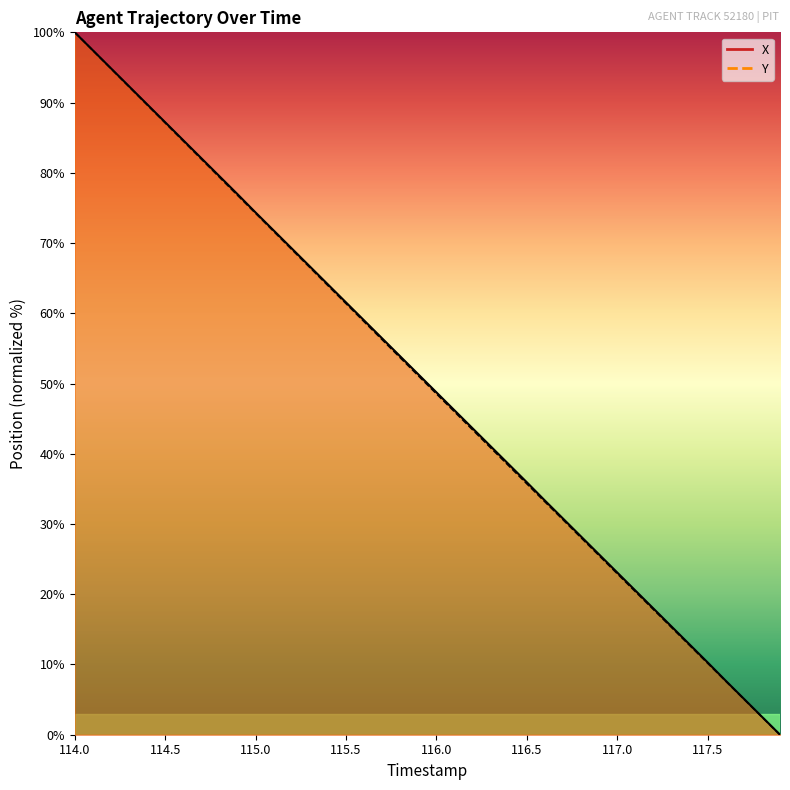

What are all the series names shown in the legend?

X, Y